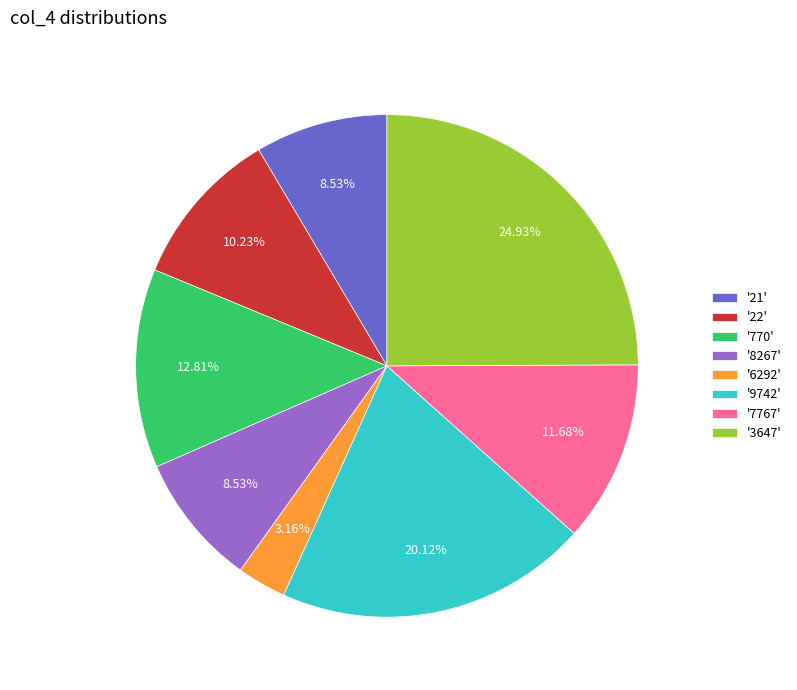

Does '3647' represent more than half of the total?

No